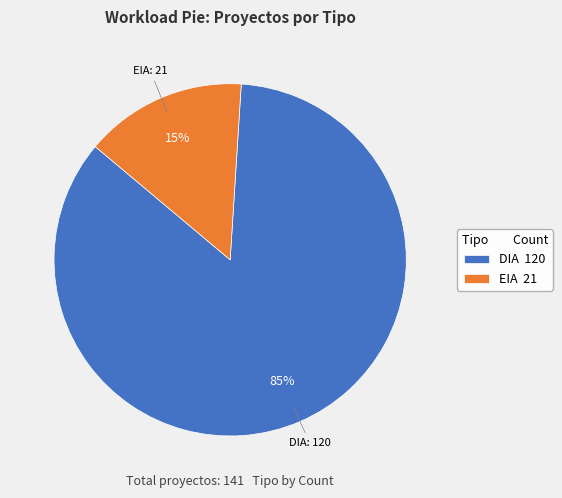

Do EIA 21 and DIA 120 together represent more than half of the pie?

Yes